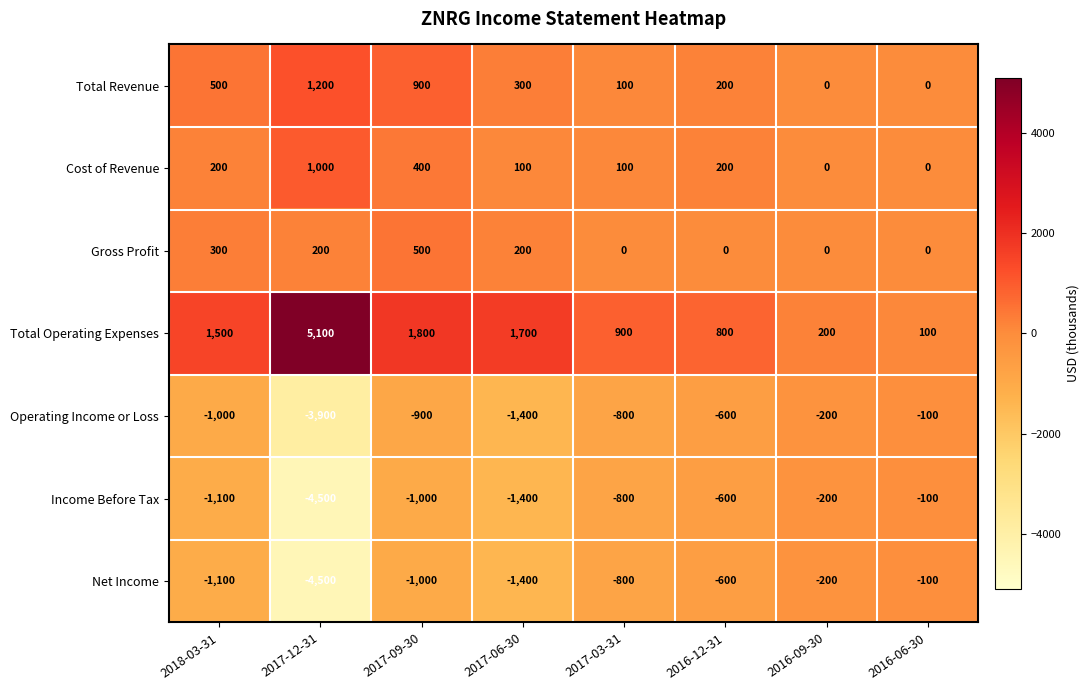

List the labels in order of Operating Income or Loss value, smallest first.

2017-12-31, 2017-06-30, 2018-03-31, 2017-09-30, 2017-03-31, 2016-12-31, 2016-09-30, 2016-06-30